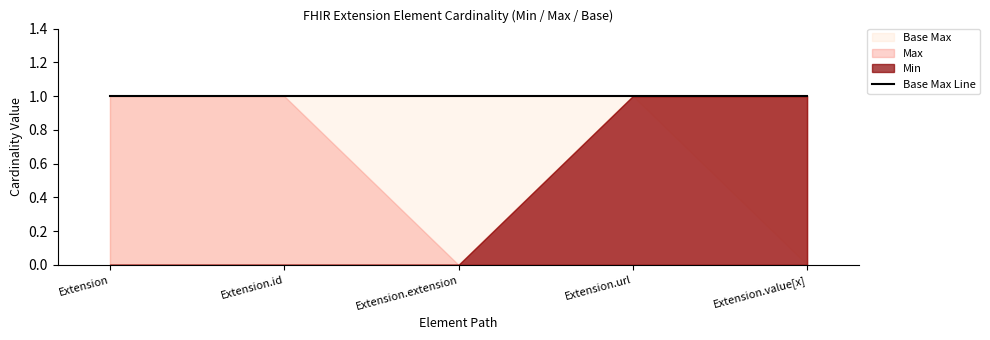

What is the maximum value shown in the chart?

1